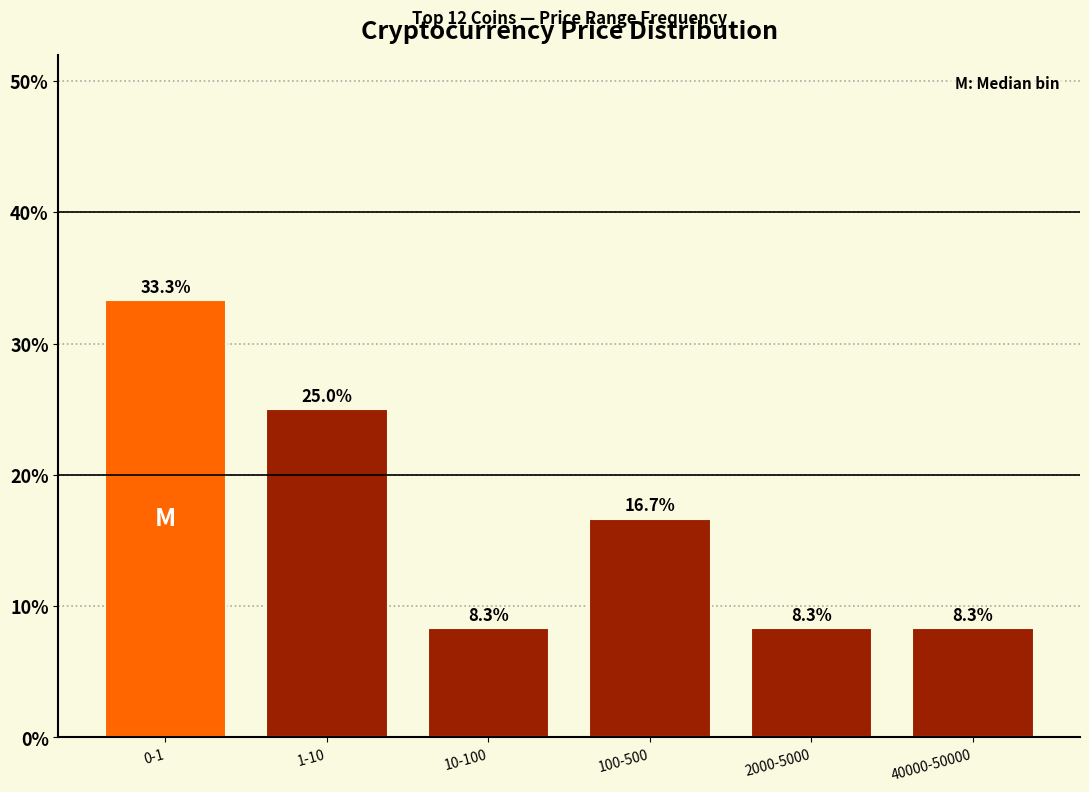

Reading left to right, transcribe all the data shown in this chart.

33.3	25.0	8.3	16.7	8.3	8.3